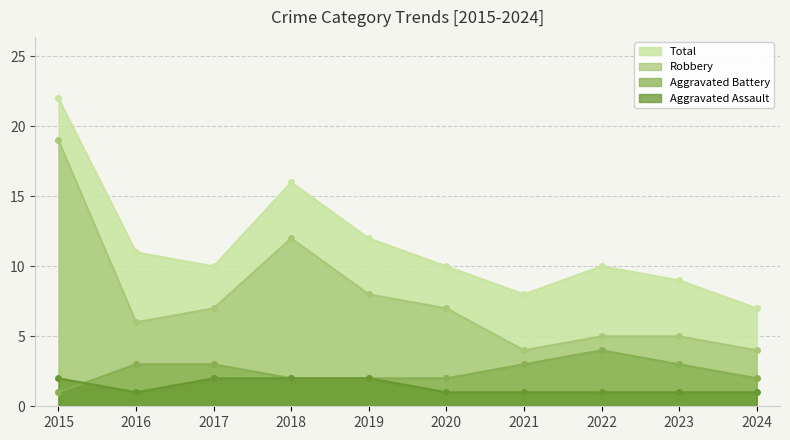

Is it true that Aggravated Battery equals 1 at 2024?

False